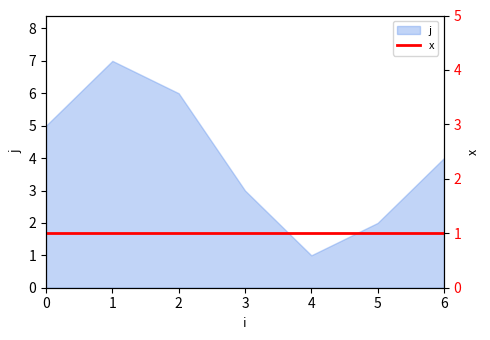

What is the maximum value shown in the chart?

7